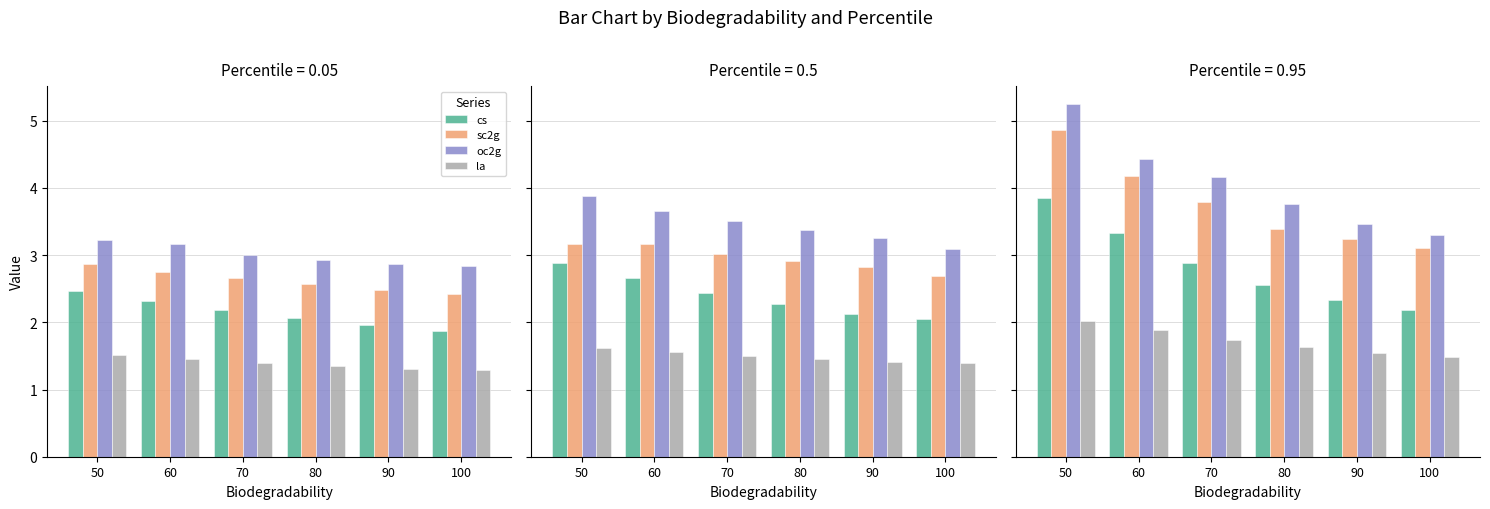

Between 100 and 60, which is larger?

60